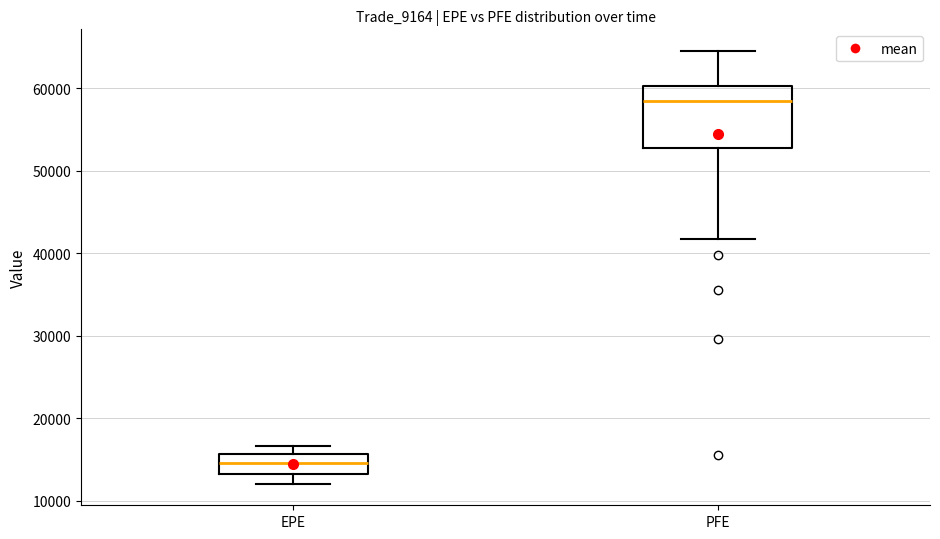

Which box is the tallest, from its lower edge to its upper edge?

PFE